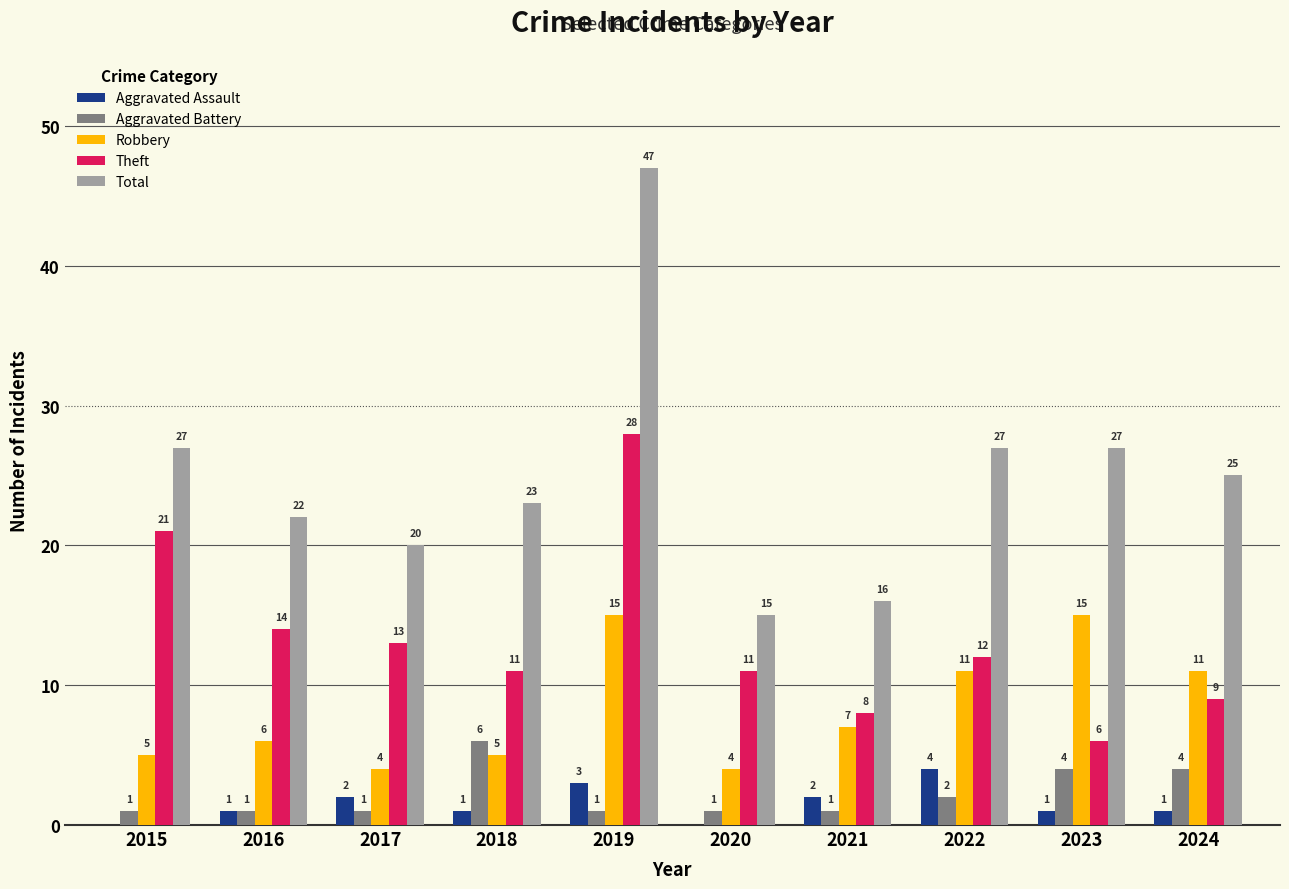

The Aggravated Assault series shows 0 at 2015. True or false?

True